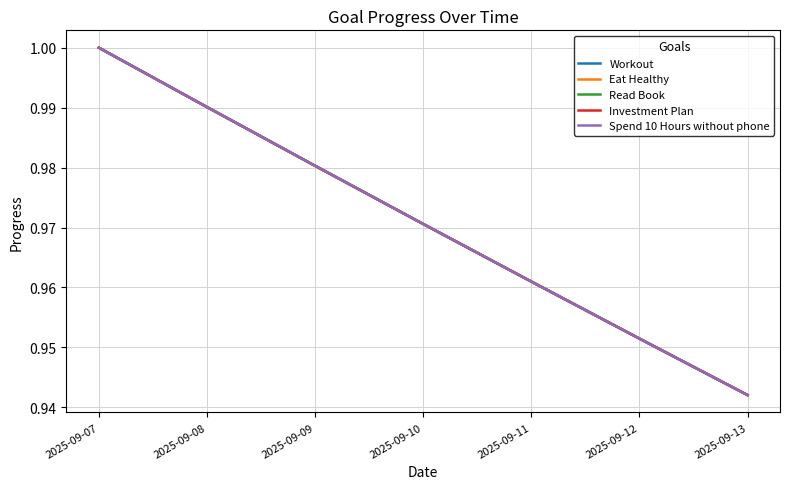

What is the total value across all series at 2025-09-07?

5.0